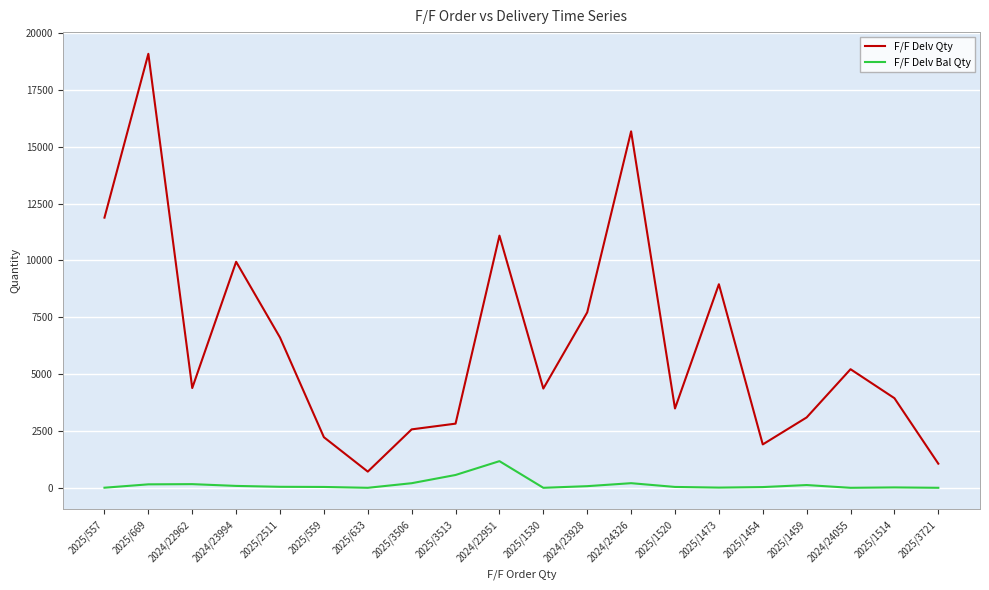

At which label does F/F Delv Qty first exceed 4388?

2025/557